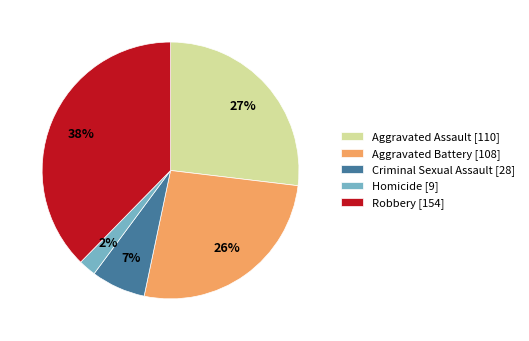

To the nearest percent, what is the average slice percentage?

20%